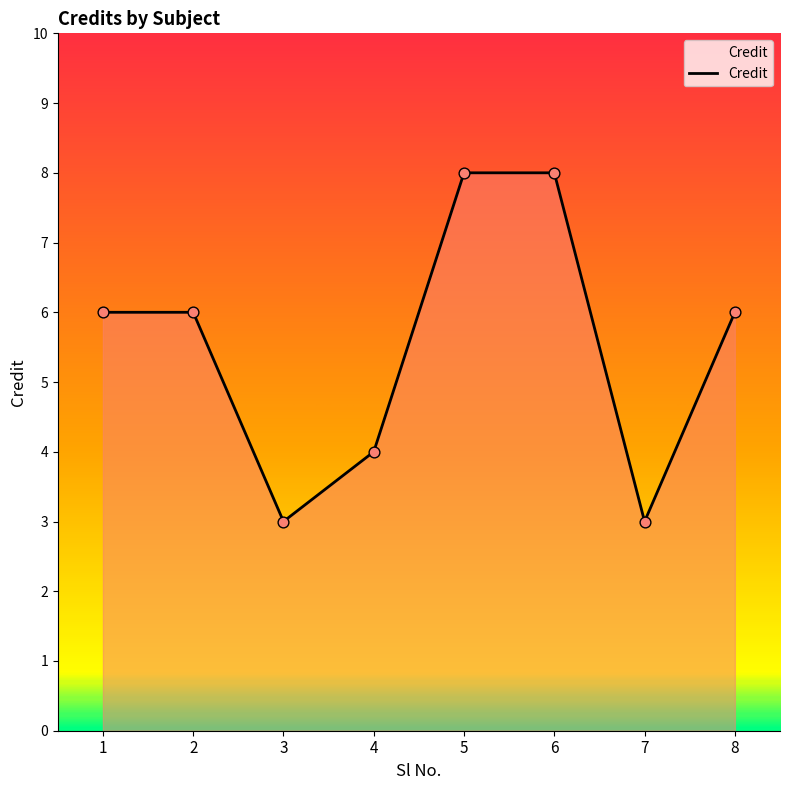

Between 3 and 4, which is larger?

4